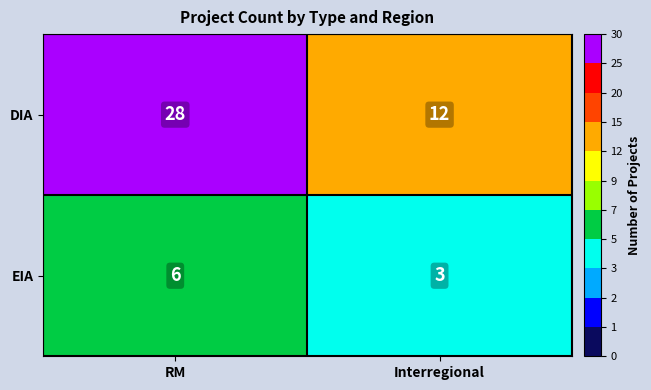

Which series changed the most between RM and Interregional?

DIA